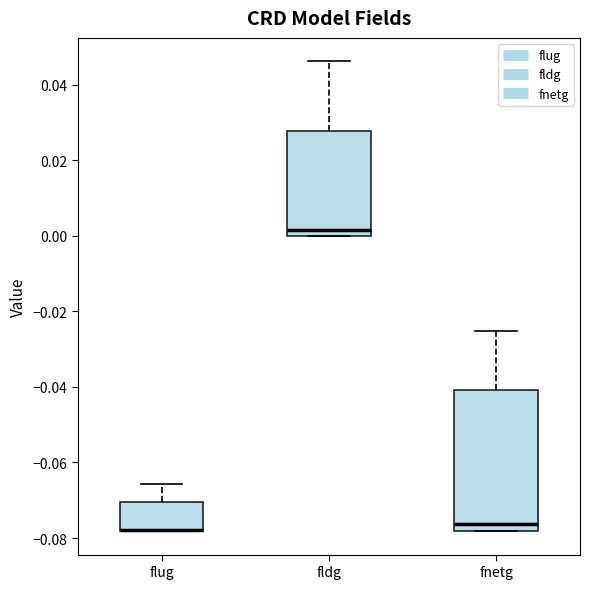

Comparing the boxes themselves (not the whiskers), which one is the tallest?

fnetg